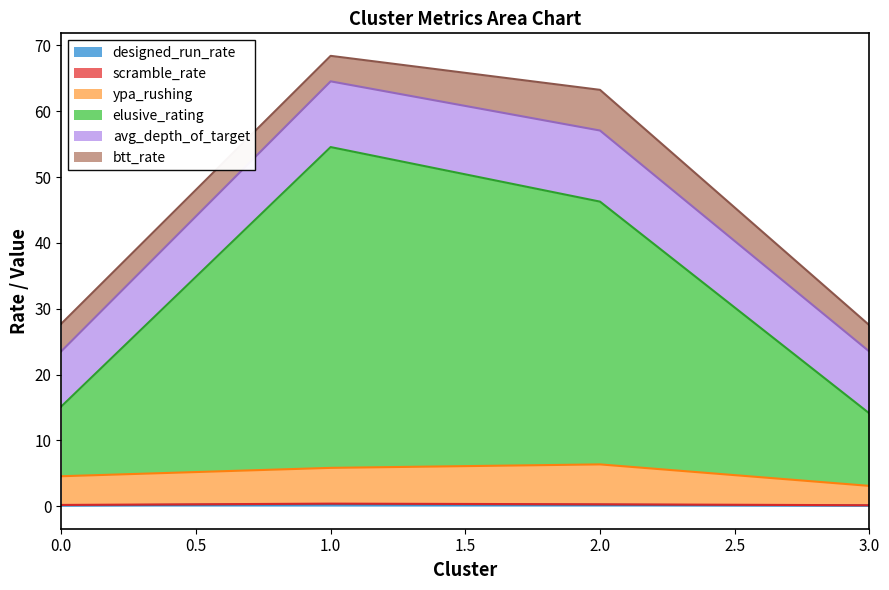

Does the chart have visible grid lines?

No